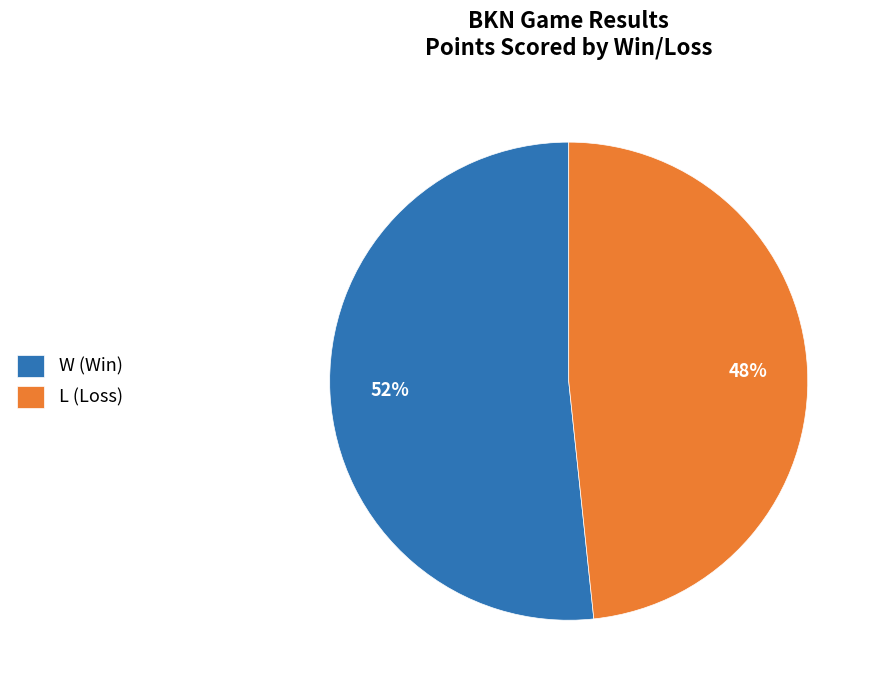

Approximately how many times larger is the value at W (Win) compared to L (Loss)?

1.1